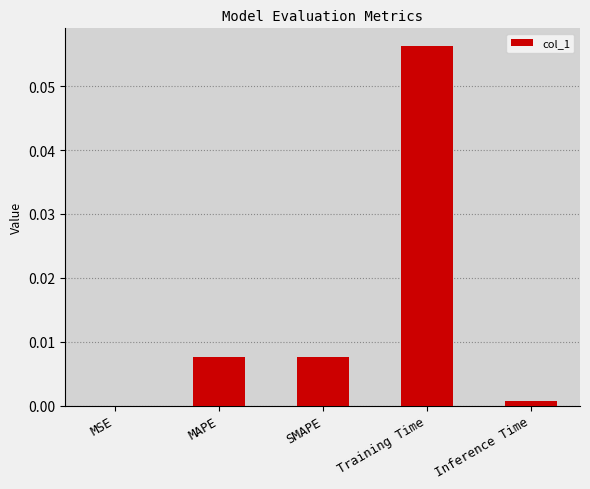

At which category does the chart reach its peak across all series?

Training Time